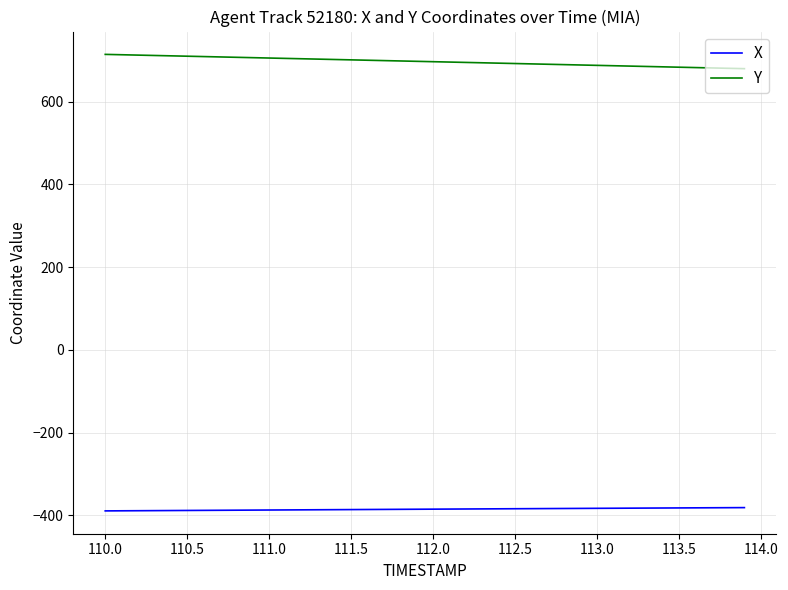

Does the chart display data point markers on the line(s)?

No